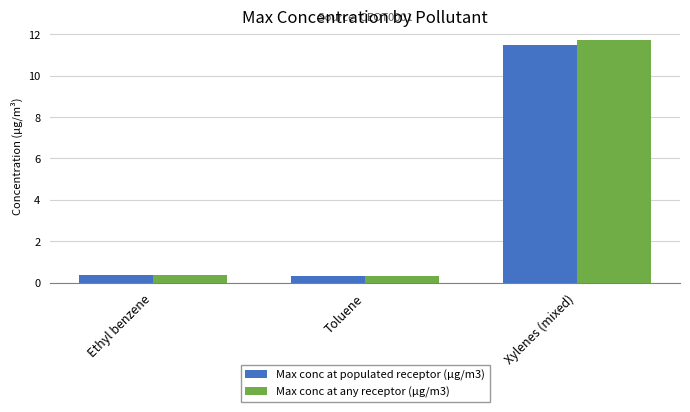

Which series has the widest spread of values?

Max conc at any receptor (µg/m3)